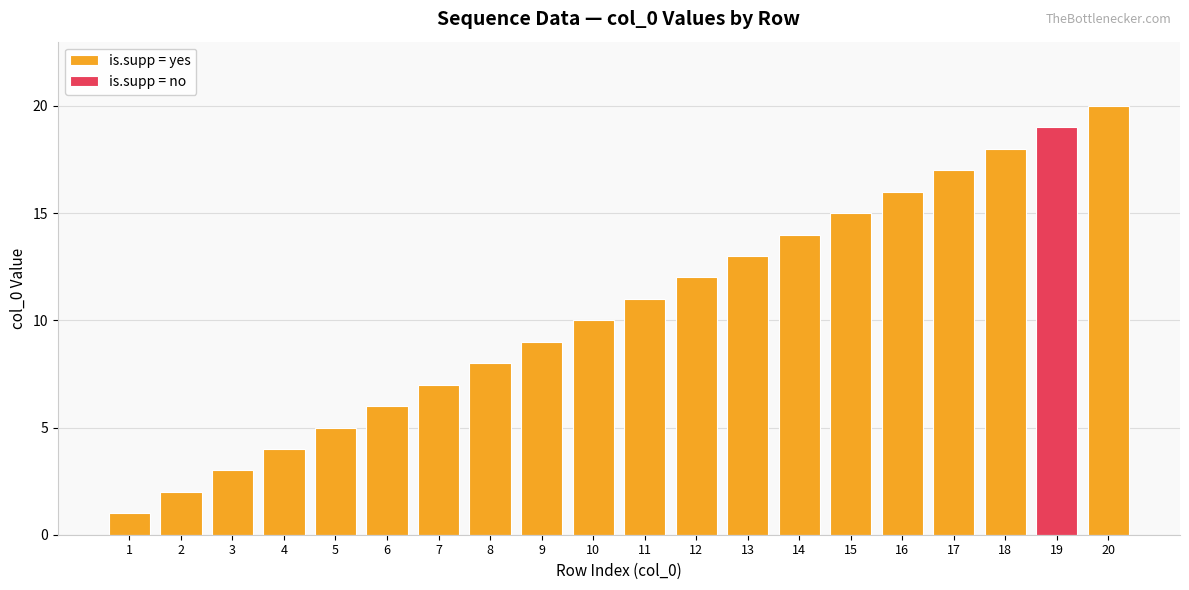

The value at 2 is 3. True or false?

False